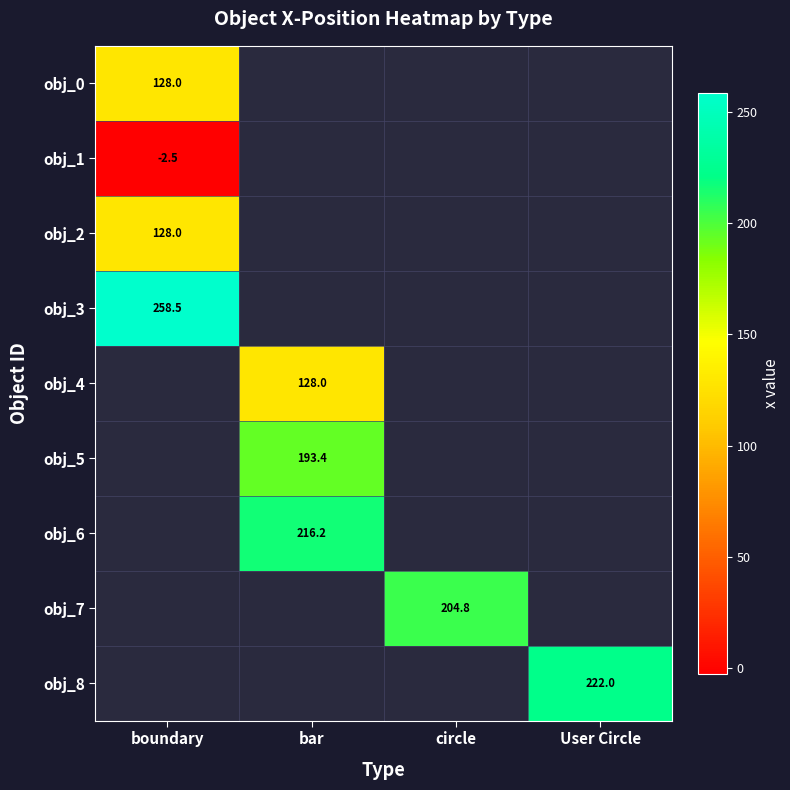

True or false: obj_0 has a value of 128.0 at boundary.

True